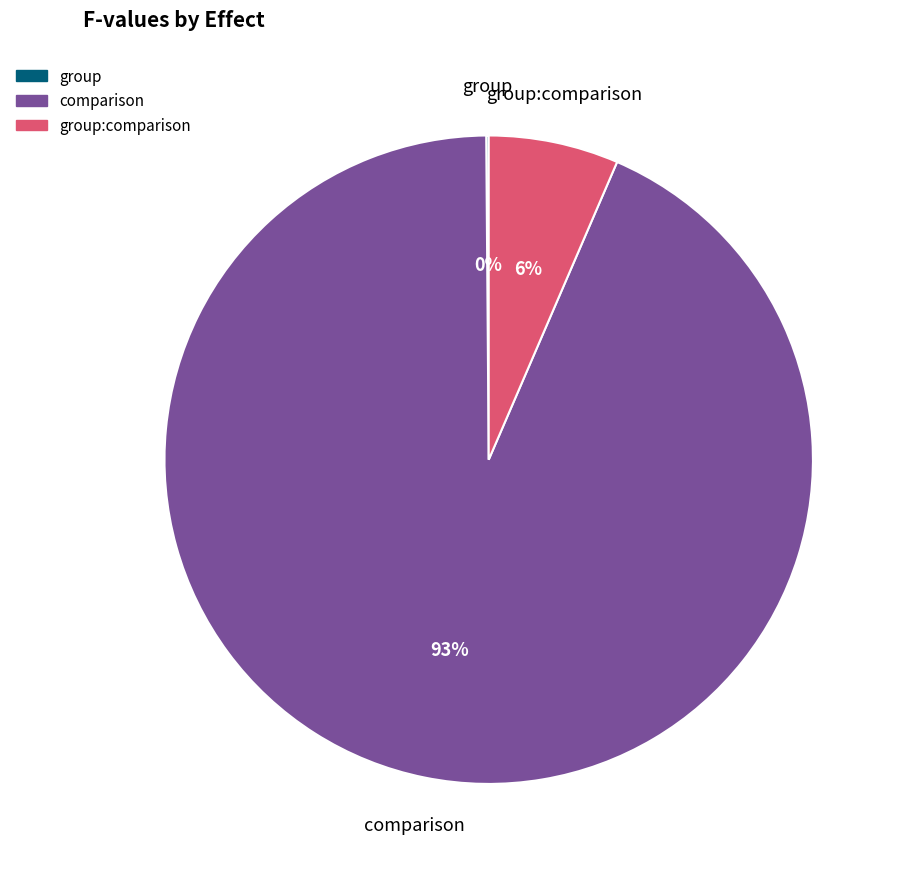

Is there a majority slice in this chart?

Yes